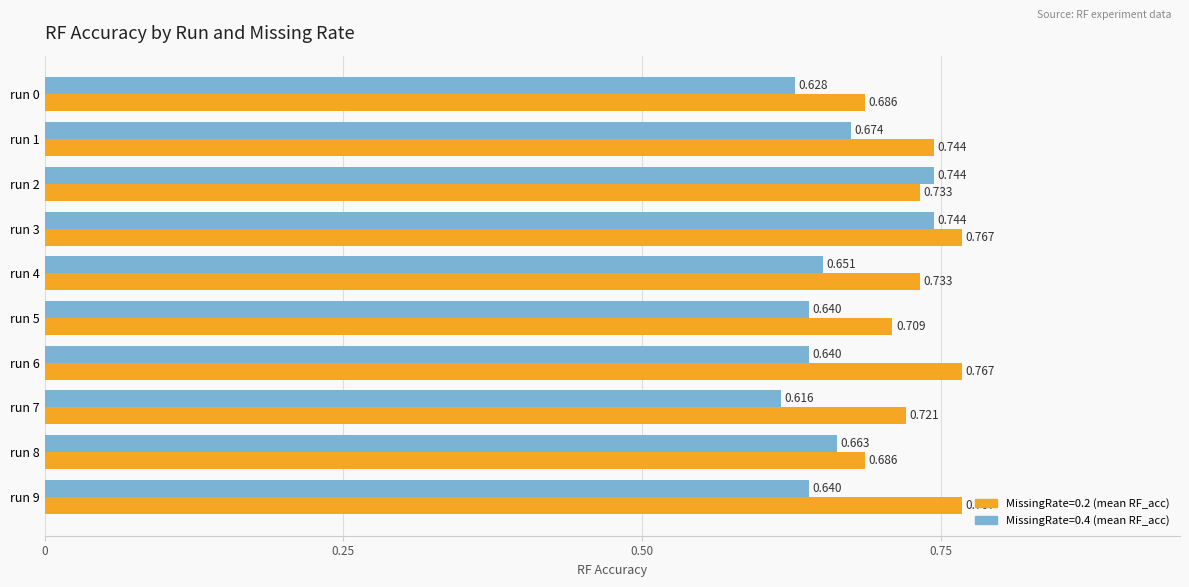

What are all the series names shown in the legend?

MissingRate=0.2 (mean RF_acc), MissingRate=0.4 (mean RF_acc)